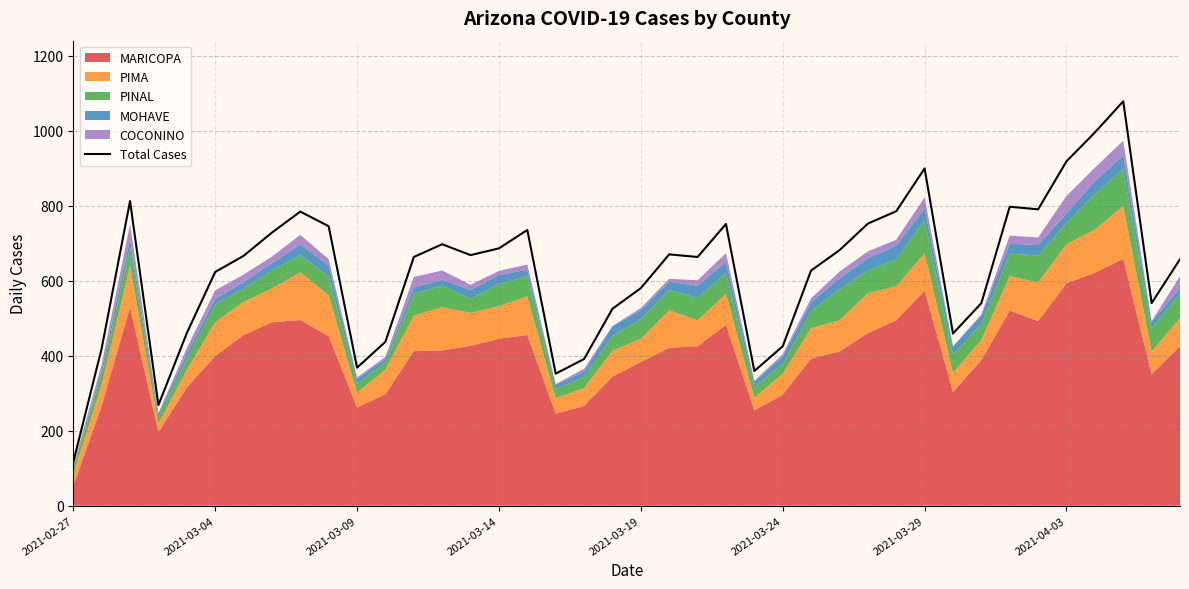

What is the highest value of the Total Cases series?

1078